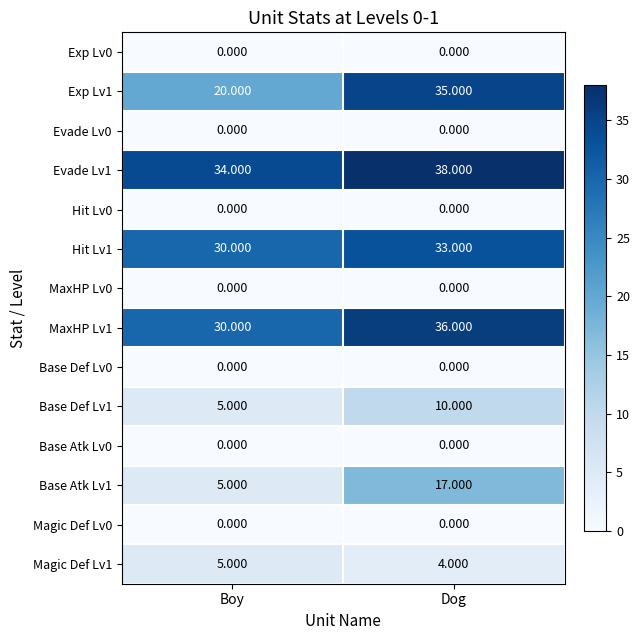

Is the value of MaxHP Lv1 at Boy greater than the value of Evade Lv0 at Boy?

Yes